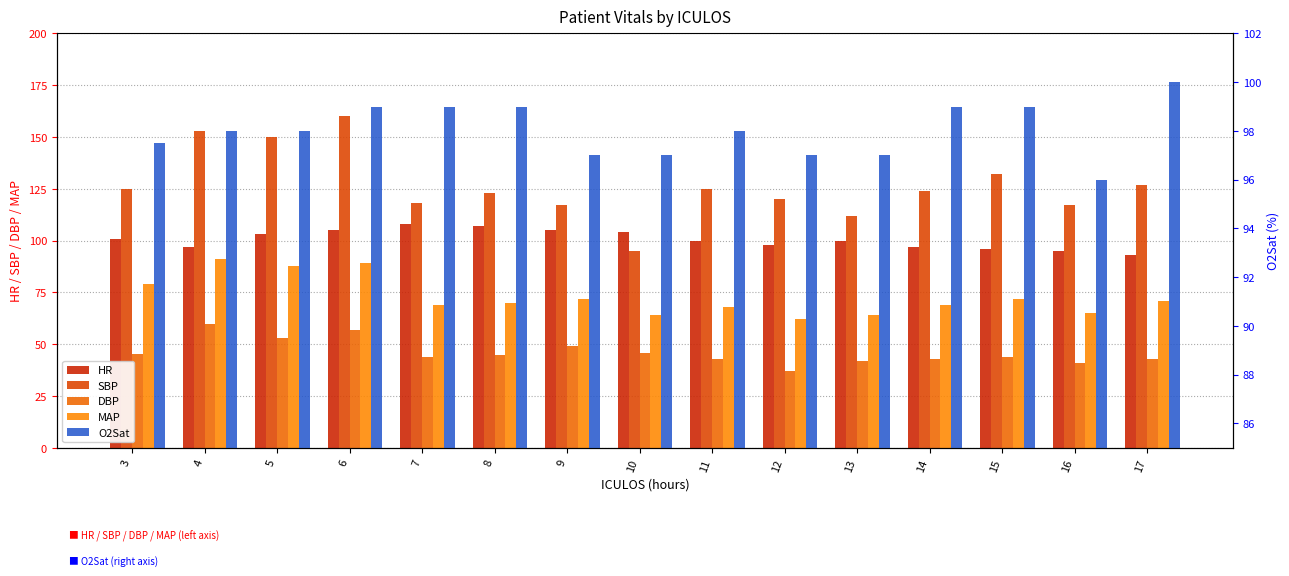

Which series has the widest spread of values?

SBP